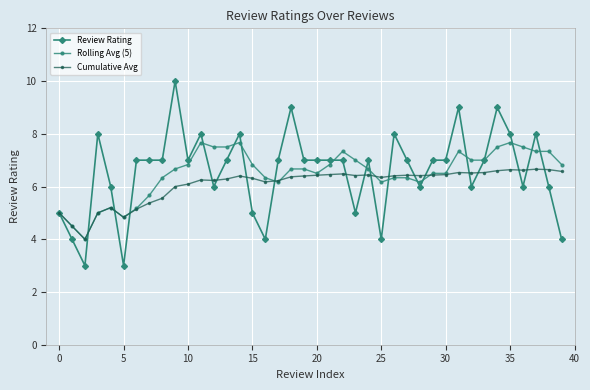

What is the value of the Cumulative Avg point at the 13th from the left?

6.2